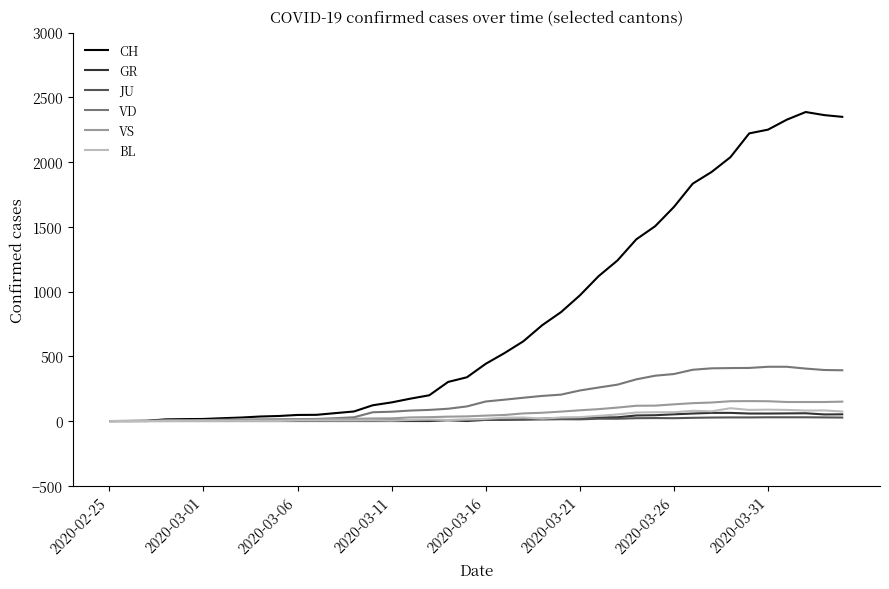

Which series has the largest range (max minus min)?

CH